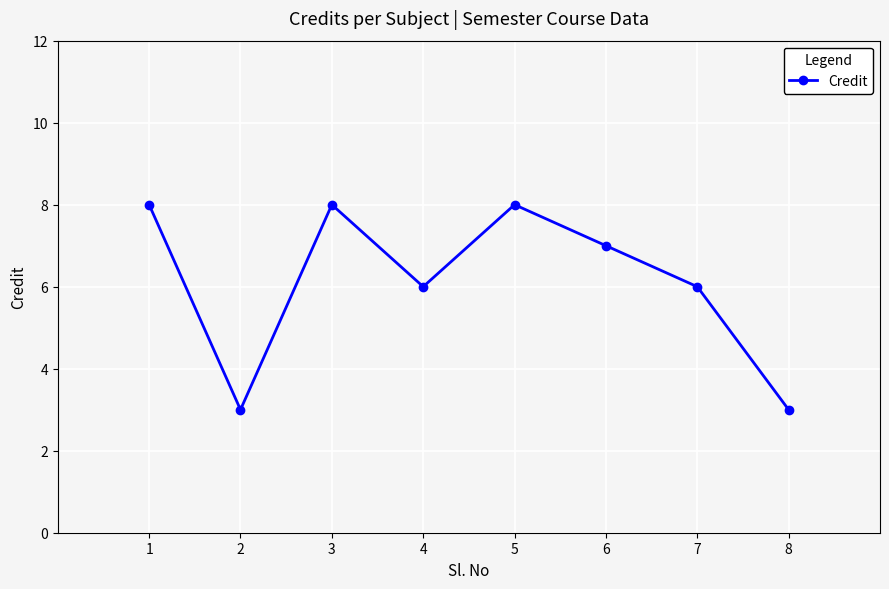

How many interior local valleys (lower than both neighbors) does the data have?

2